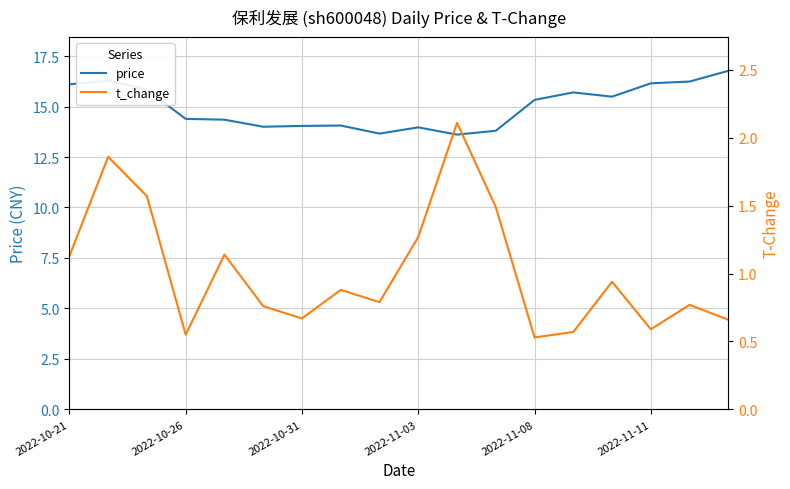

In t_change, how many points are lower than both neighbors (excluding endpoints)?

5